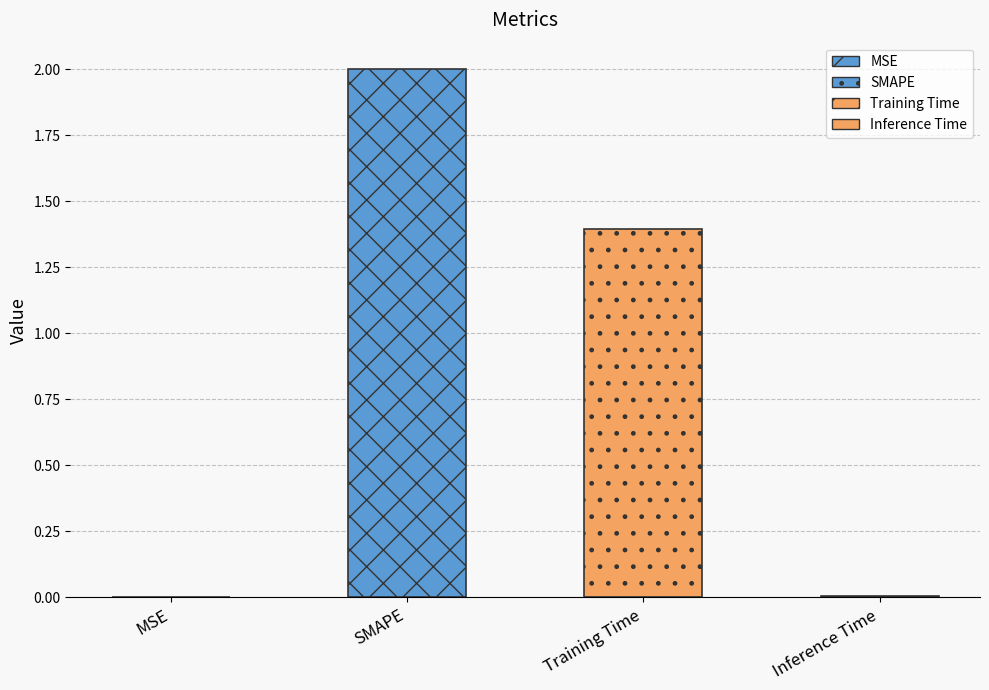

What is the change in value from SMAPE to Inference Time?

-2.0